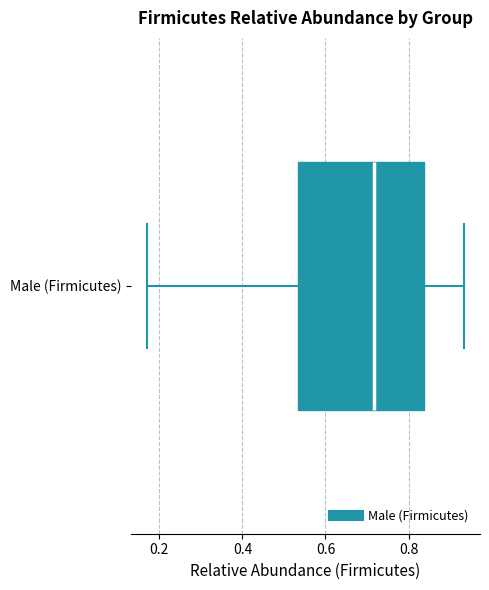

Transcribe this box plot: give where the median line is, the range the box spans, and where the two whiskers end, as read against the x-axis. The values are not printed on the chart, so give them approximately, as read against the axis.

median 0.72, box 0.54 to 0.84, whiskers 0.18 to 0.94